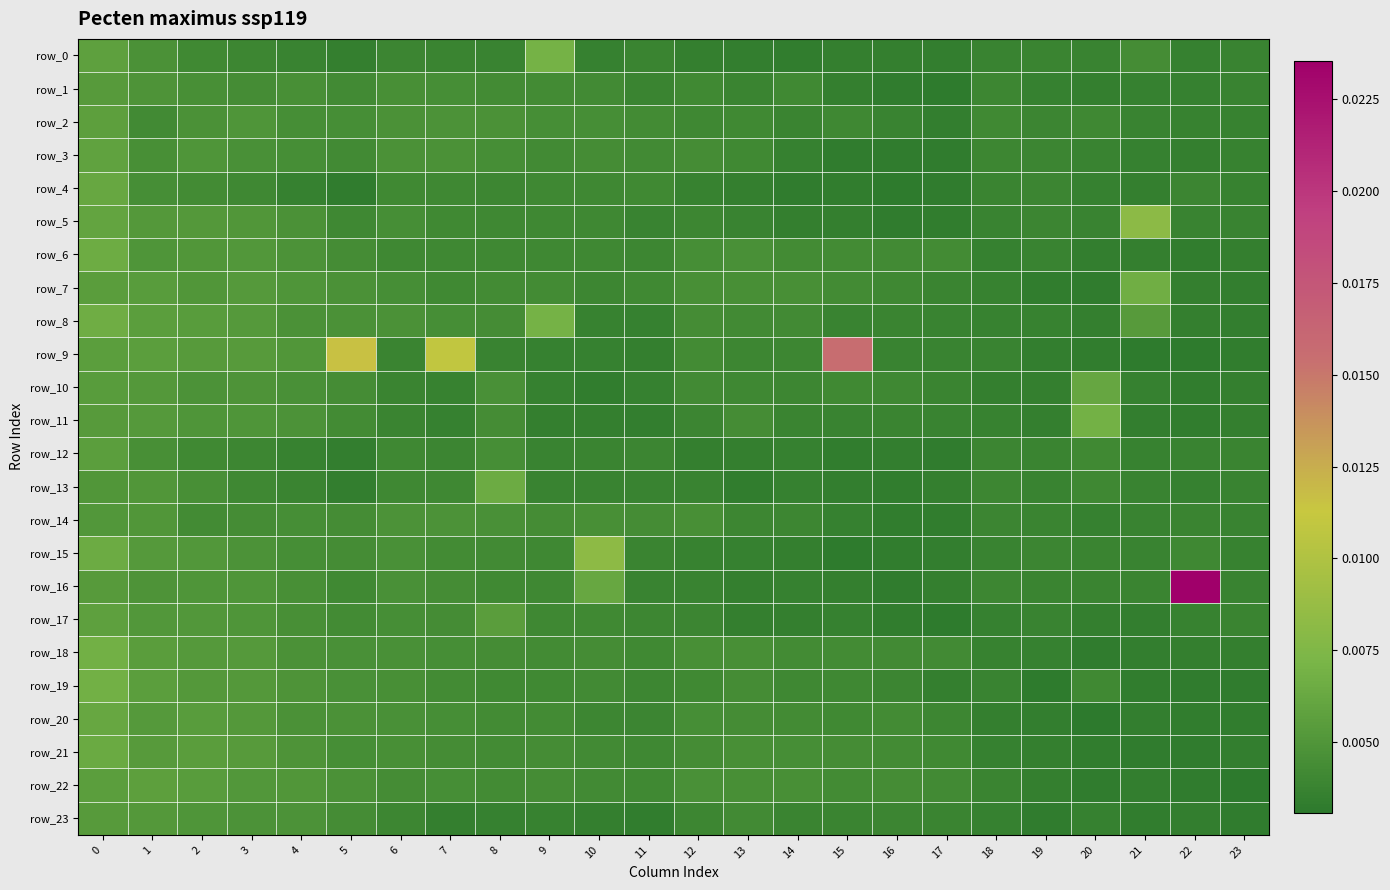

How many row_14 values are between 0 and 1?

24